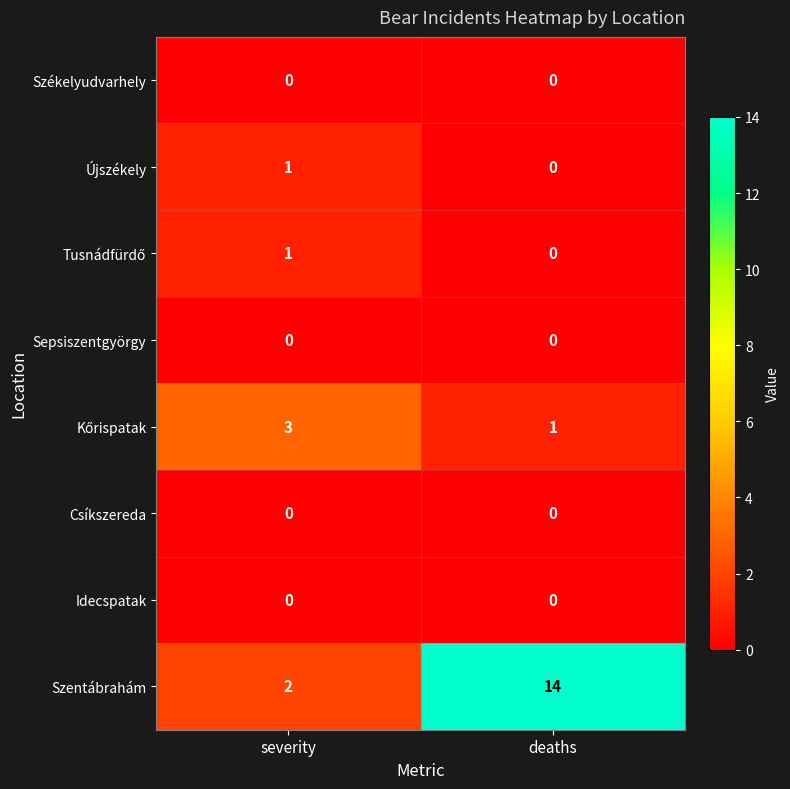

The Szentábrahám series shows 14 at deaths. True or false?

True